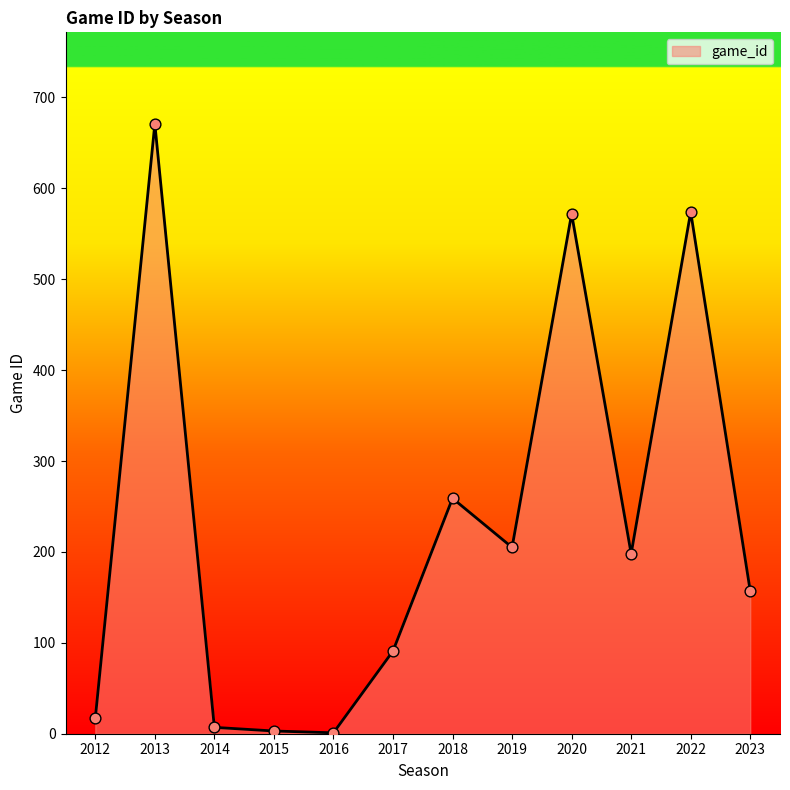

Approximately how many times larger is the value at 2016 compared to 2014?

0.1